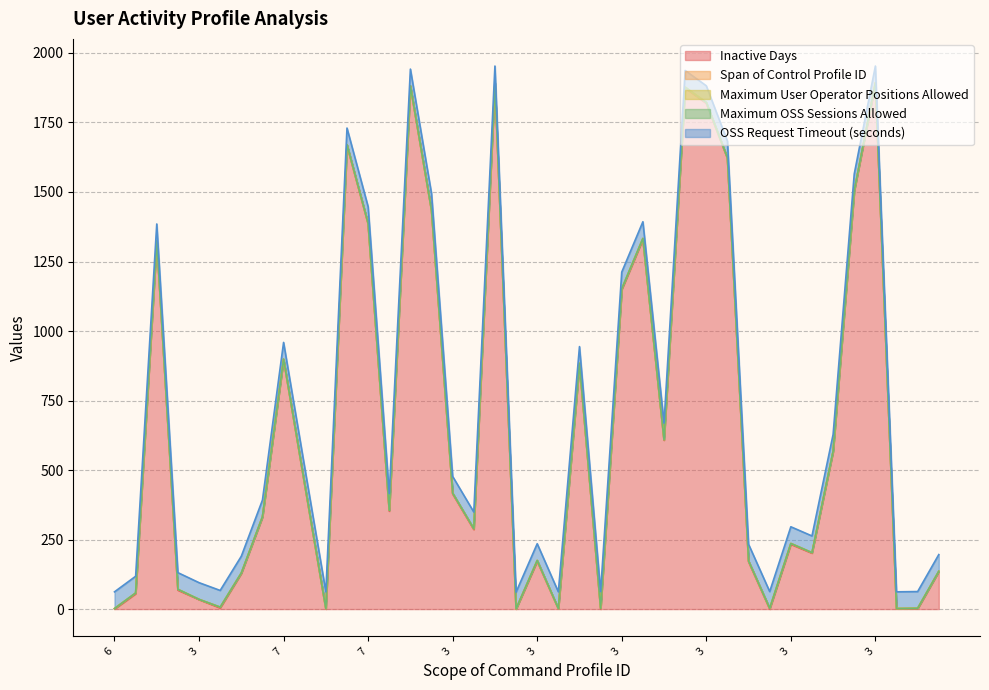

How many lines are shown in the chart?

5